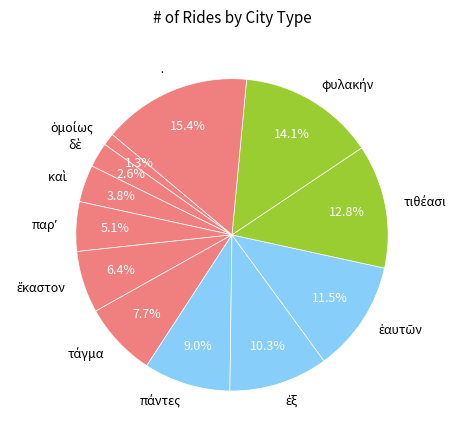

What is the largest slice in the pie chart?

·